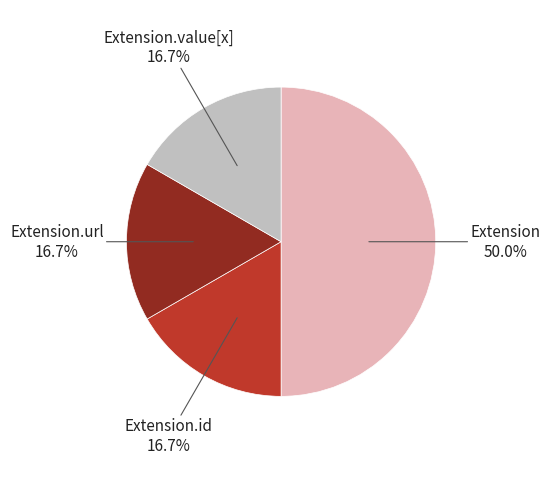

Does Extension.url represent more than half of the total?

No